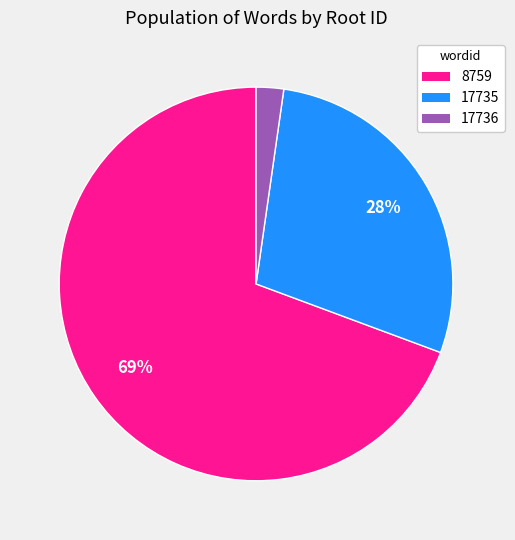

Which slice is the smallest?

17736